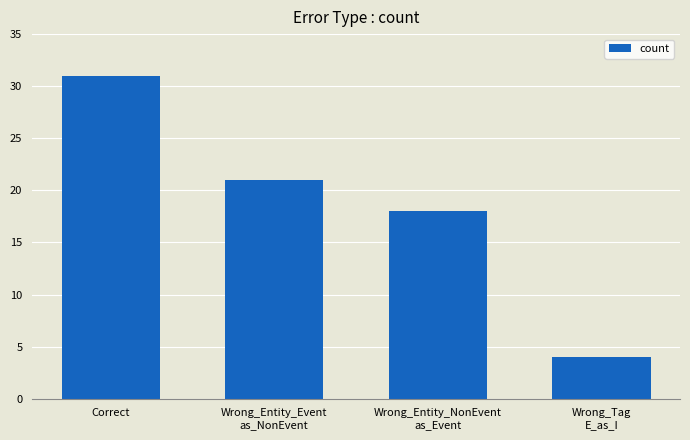

At which label is the value closest to 17?

Wrong_Entity_NonEvent
as_Event